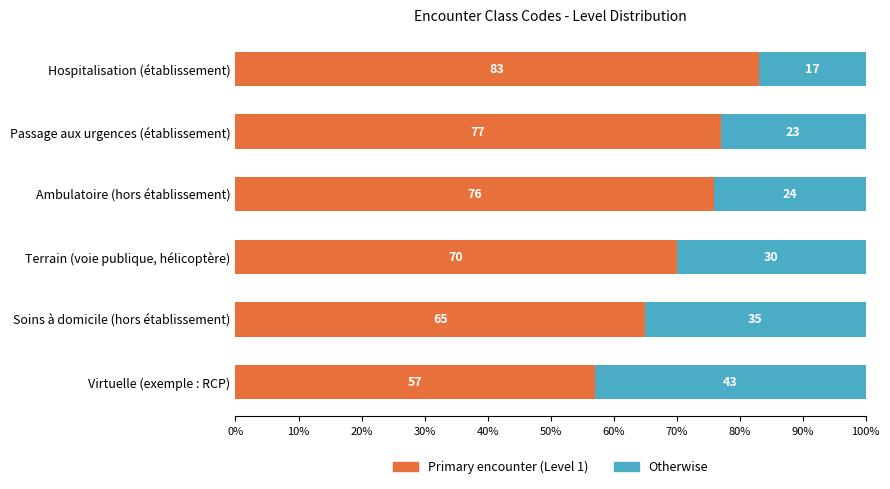

What is the total value across all series at Virtuelle (exemple : RCP)?

100